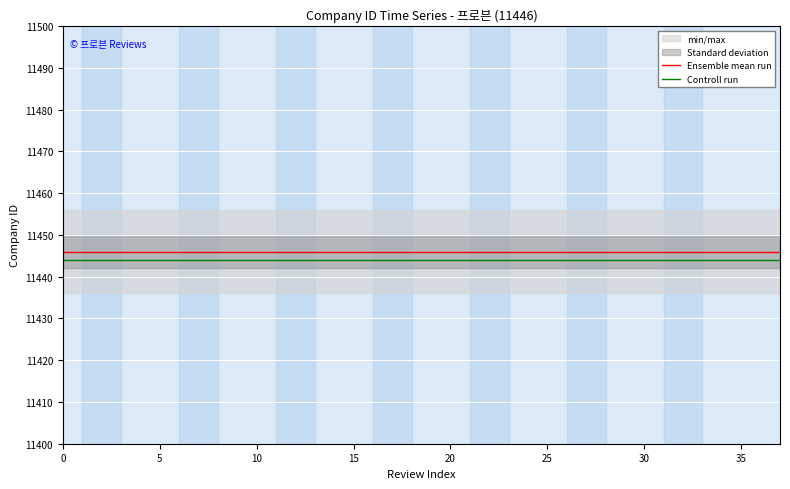

Which series has the widest spread of values?

Ensemble mean run